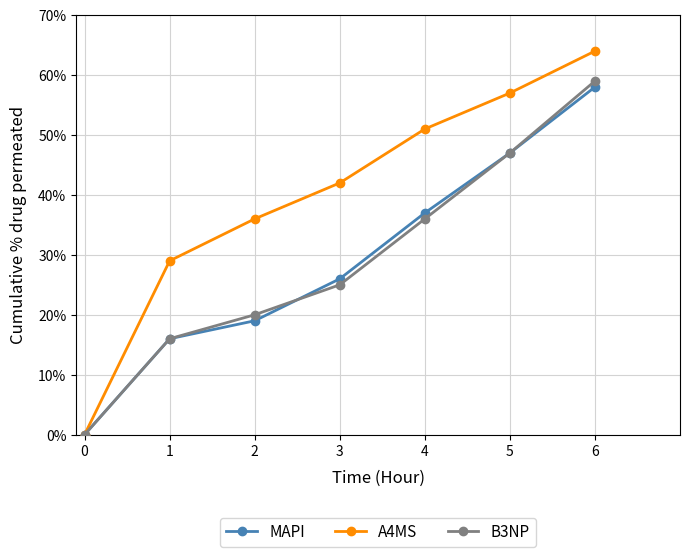

Reading left to right, extract all data points from this chart.

MAPI: 0=0	1=16	2=19	3=26	4=37	5=47	6=58
A4MS: 0=0	1=29	2=36	3=42	4=51	5=57	6=64
B3NP: 0=0	1=16	2=20	3=25	4=36	5=47	6=59